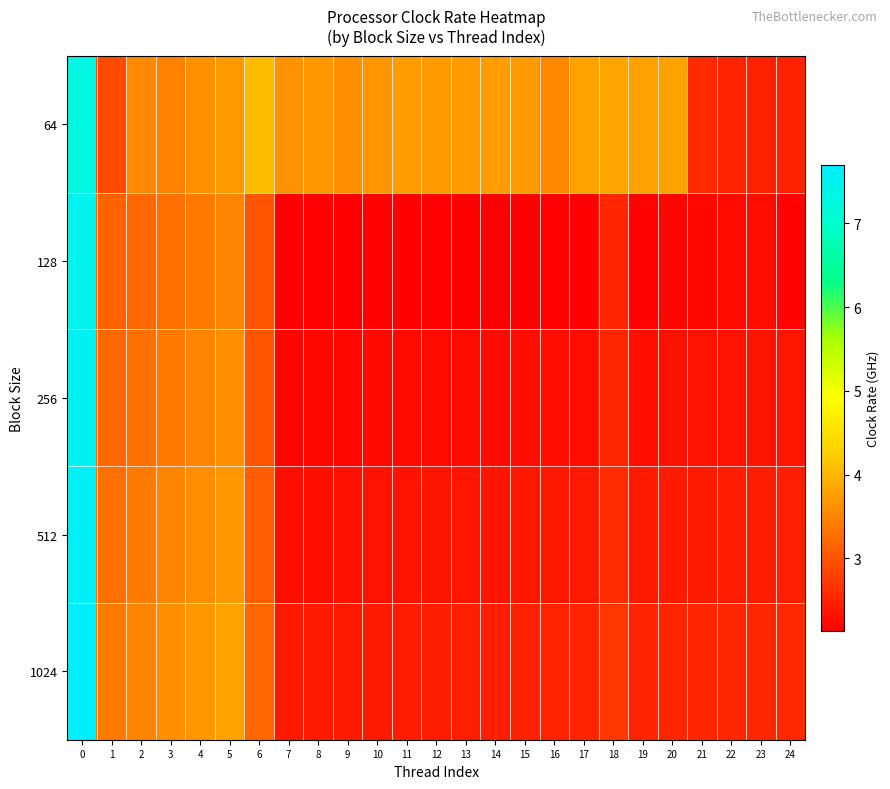

List the series in order of their peak value, lowest first.

64, 128, 256, 512, 1024